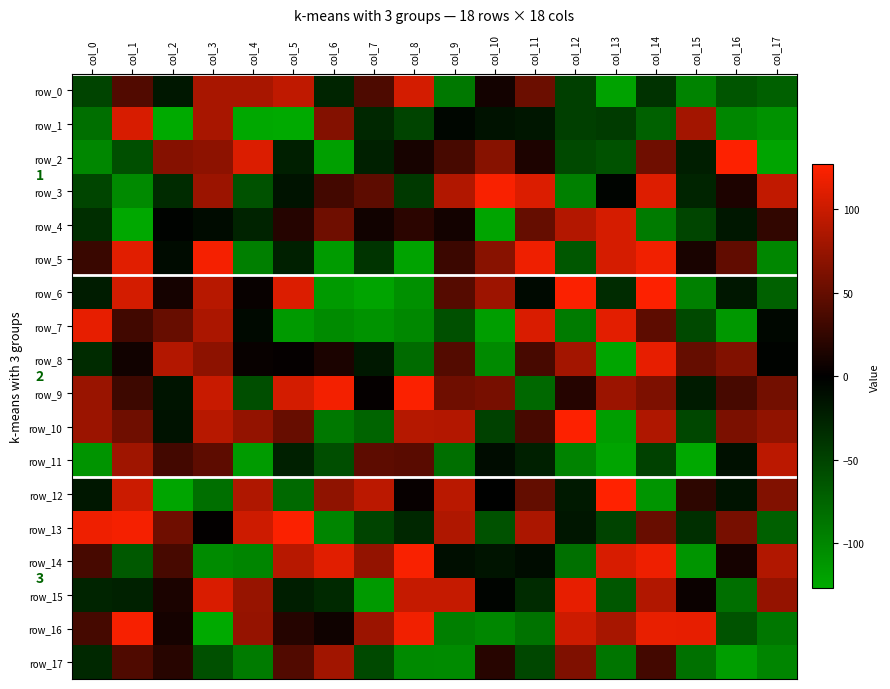

True or false: row_15 has a value of -25 at col_1.

True